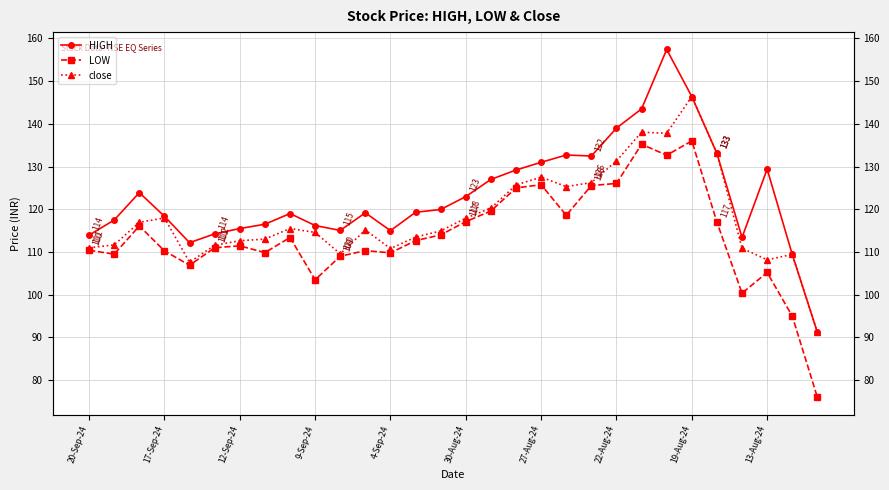

Rank the series by their average value, from lowest to highest.

LOW, close, HIGH